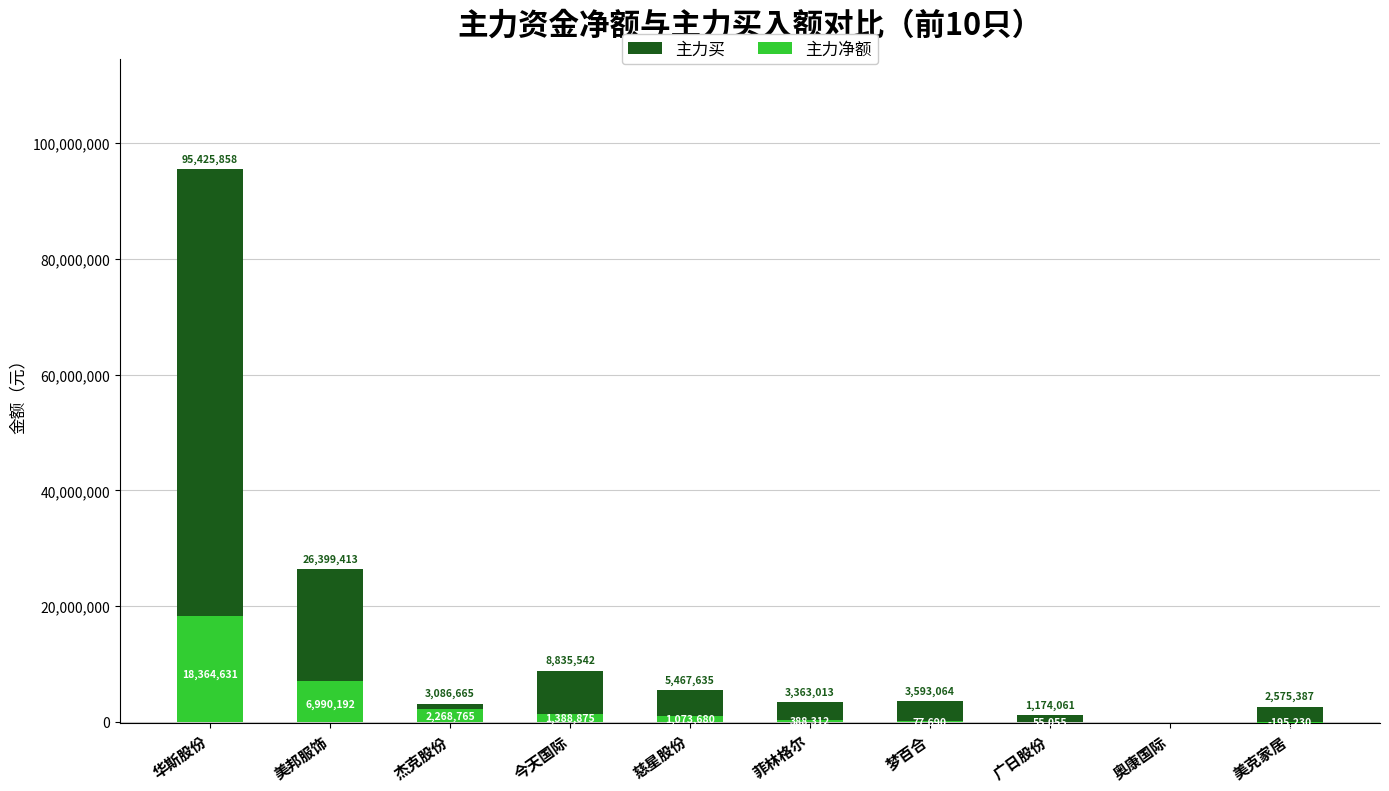

Which category has the lowest value in the 主力净额 series?

美克家居